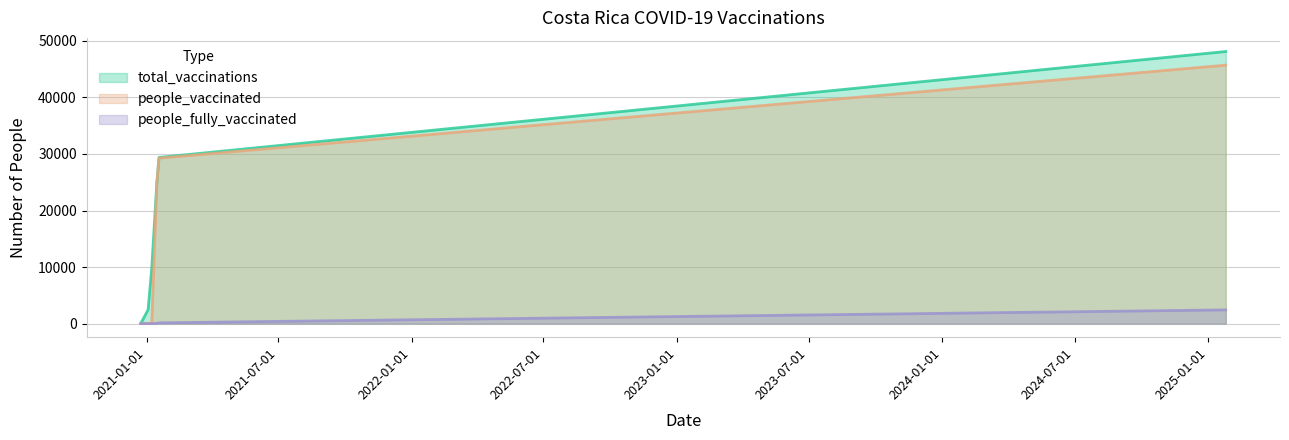

True or false: people_vaccinated has a value of -13757 at 2020-12-24.

False